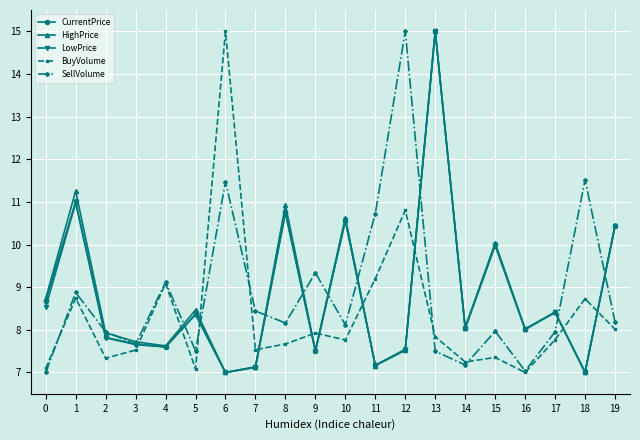

Between 1 and 19, which series saw the biggest shift?

HighPrice